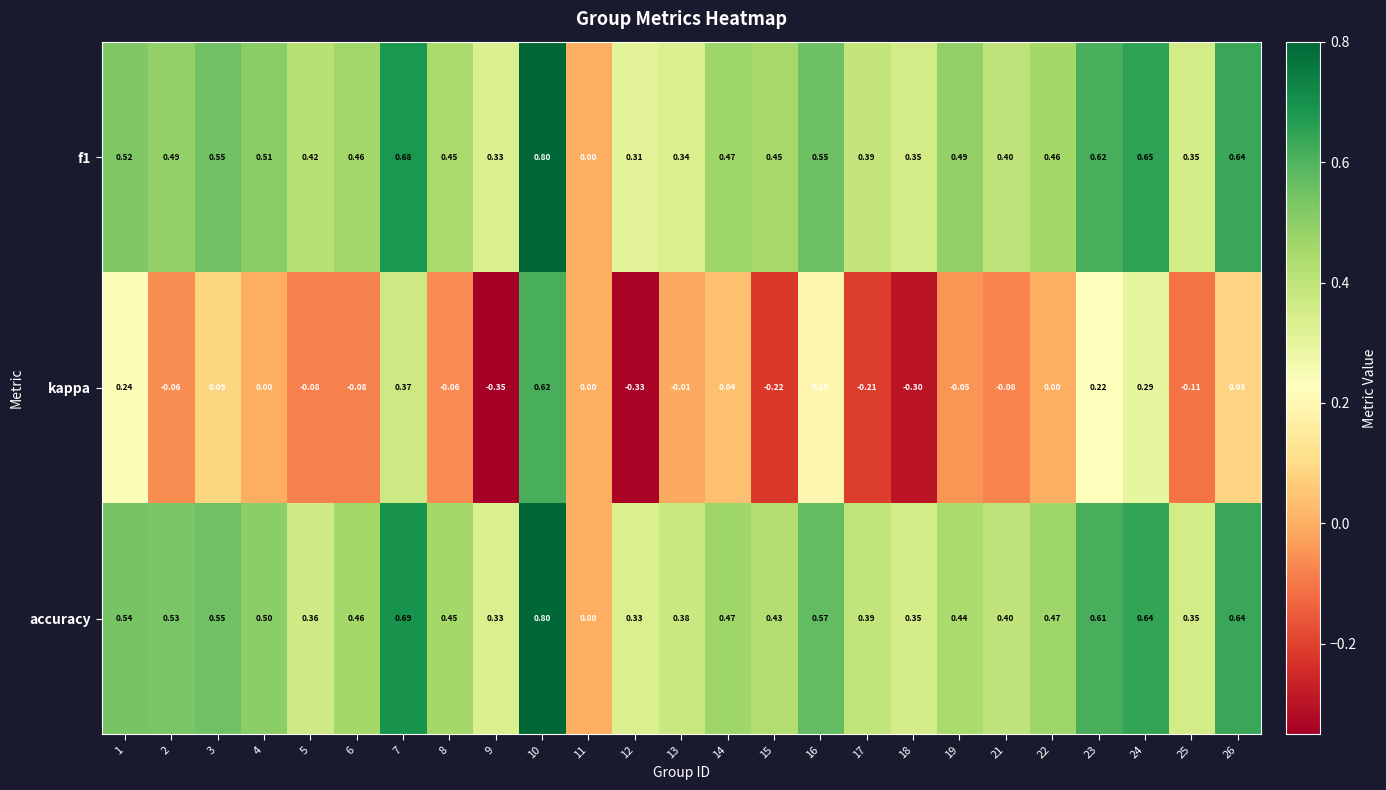

Which series changed the most between 3 and 16?

kappa